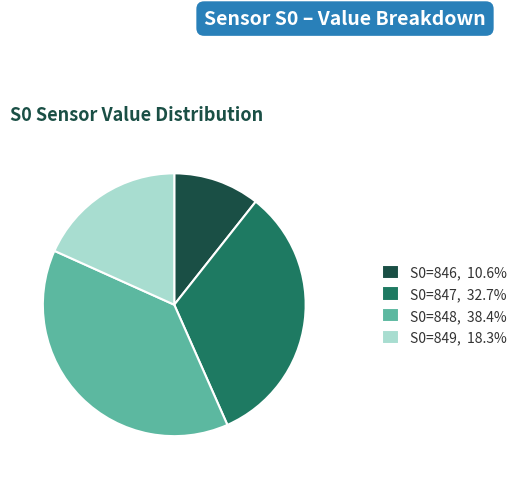

Is there any slice that represents more than half of the pie?

No